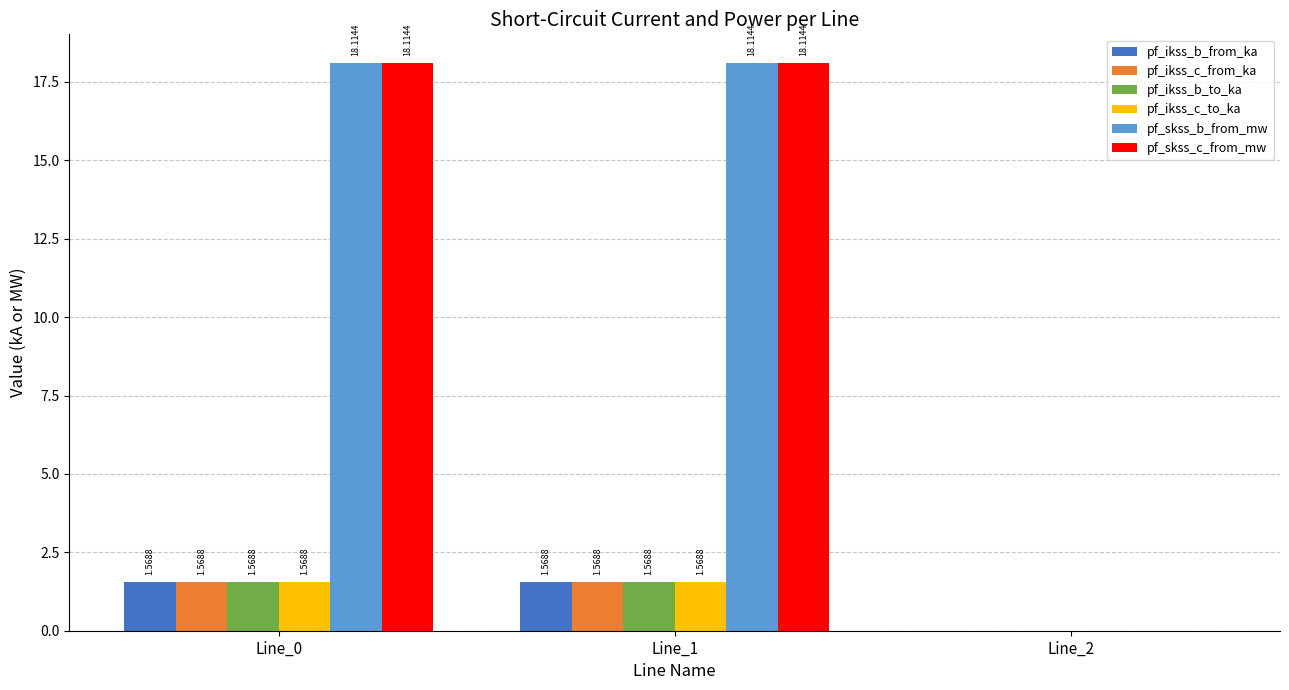

Is the value of pf_skss_c_from_mw at Line_1 greater than the value of pf_skss_b_from_mw at Line_2?

Yes